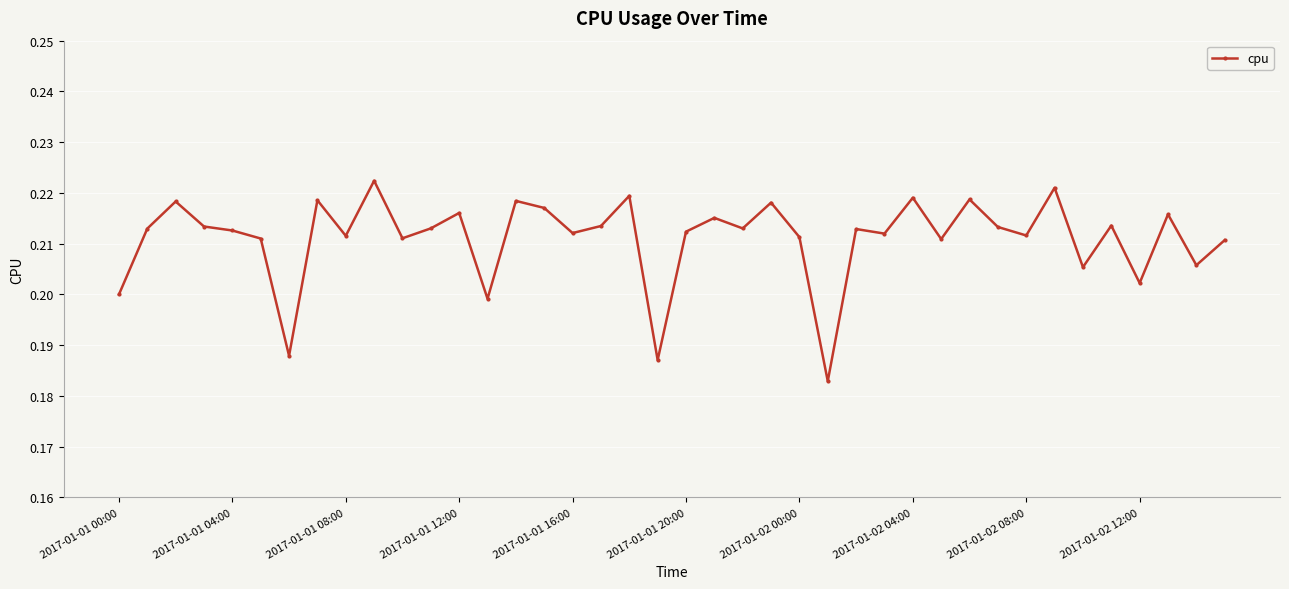

How many data points does each series have?

40